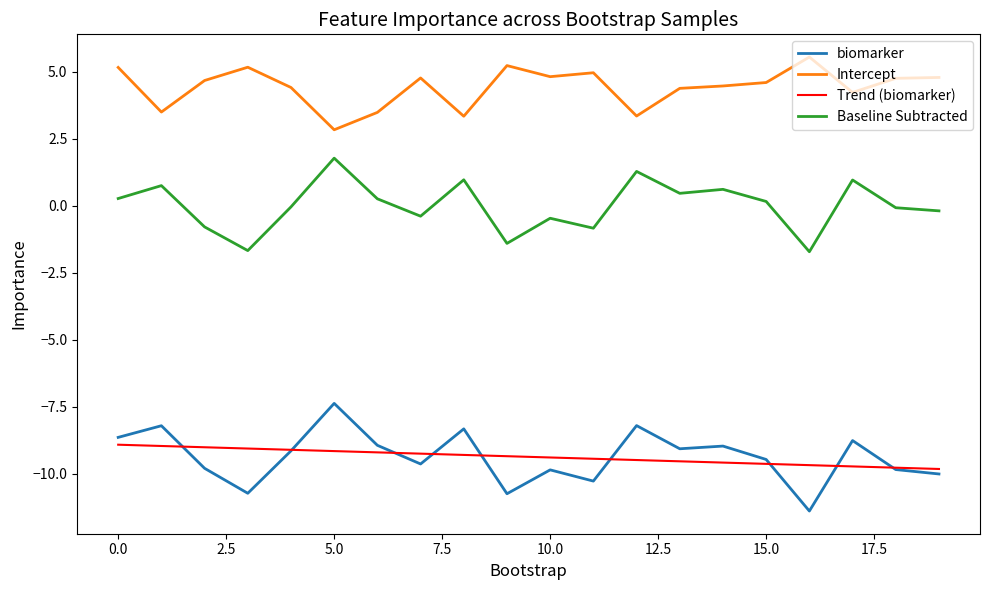

List the series in order of their peak value, lowest first.

Trend (biomarker), biomarker, Baseline Subtracted, Intercept